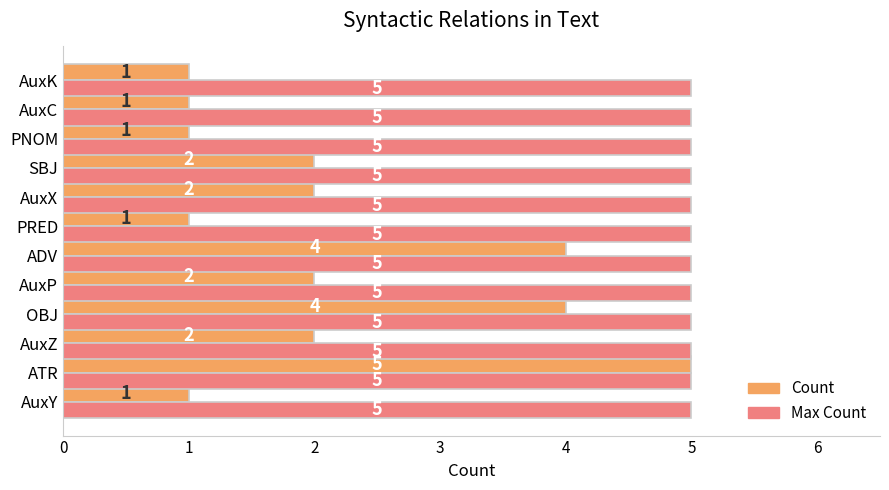

Is it true that Max Count equals 8 at PRED?

False